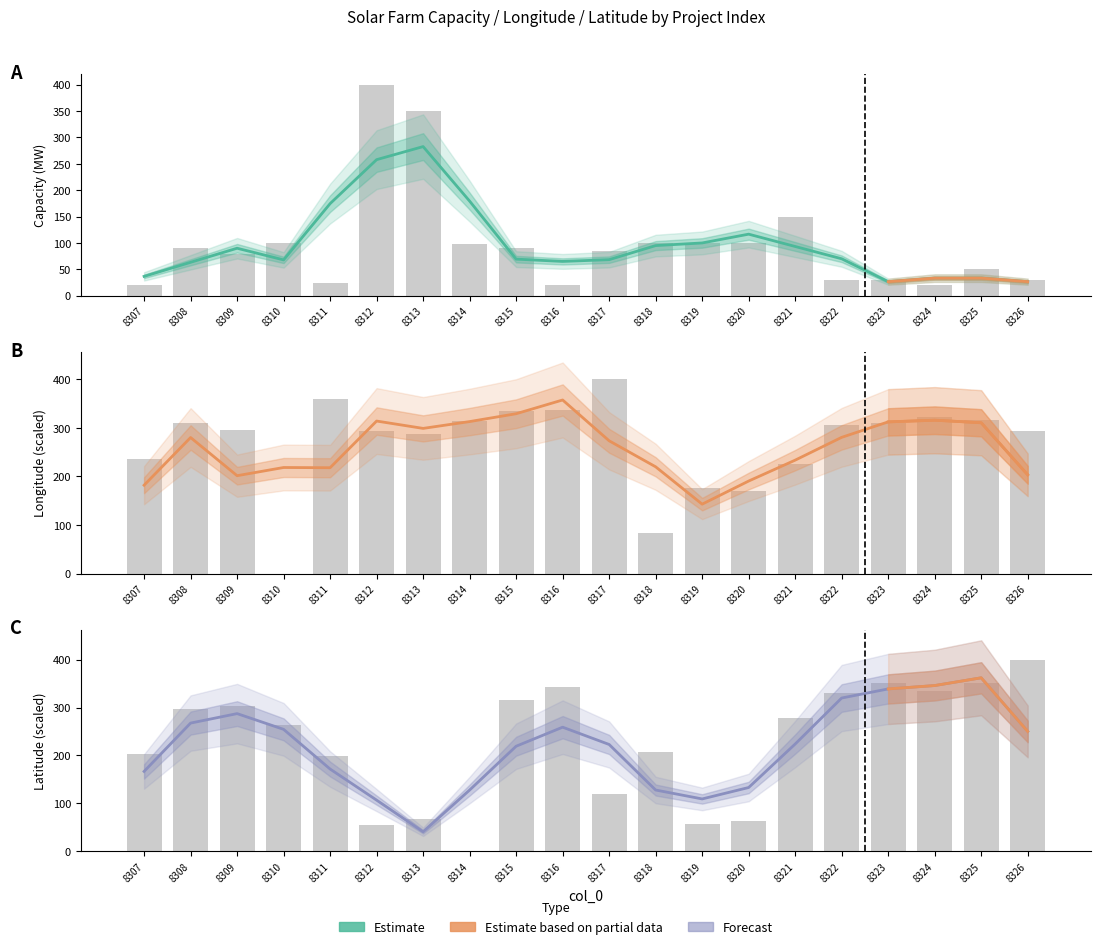

How many data points in Latitude are above 278?

10